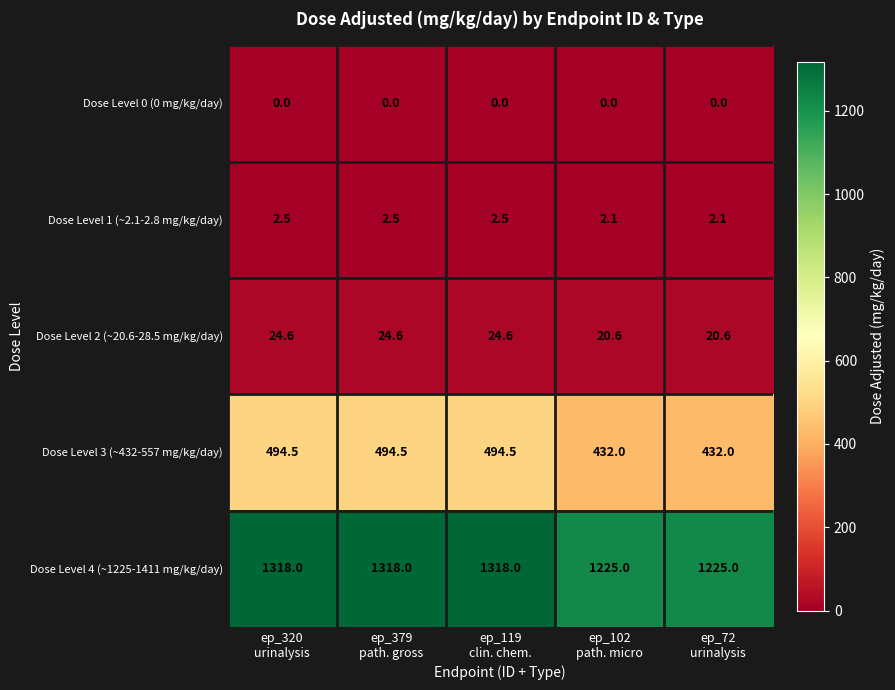

What is the total value across all series at ep_102
path. micro?

1679.7